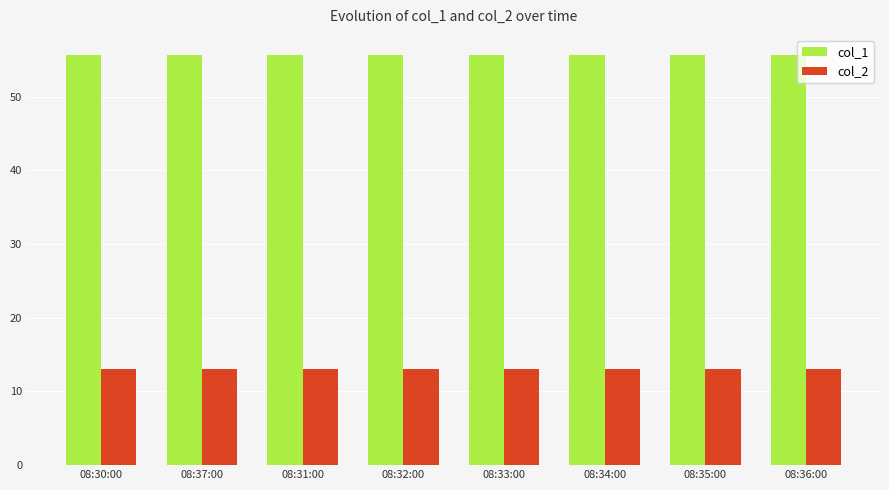

What is the total value across all series at 08:33:00?

68.6